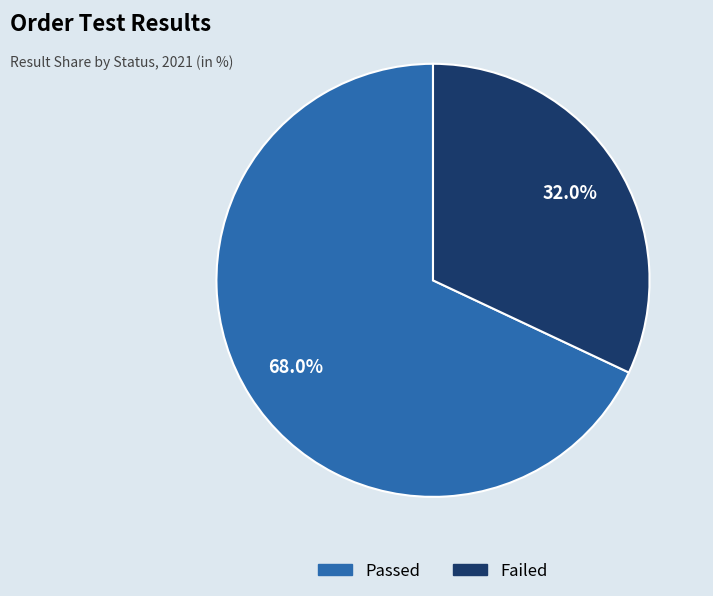

Does any single category account for the majority?

Yes